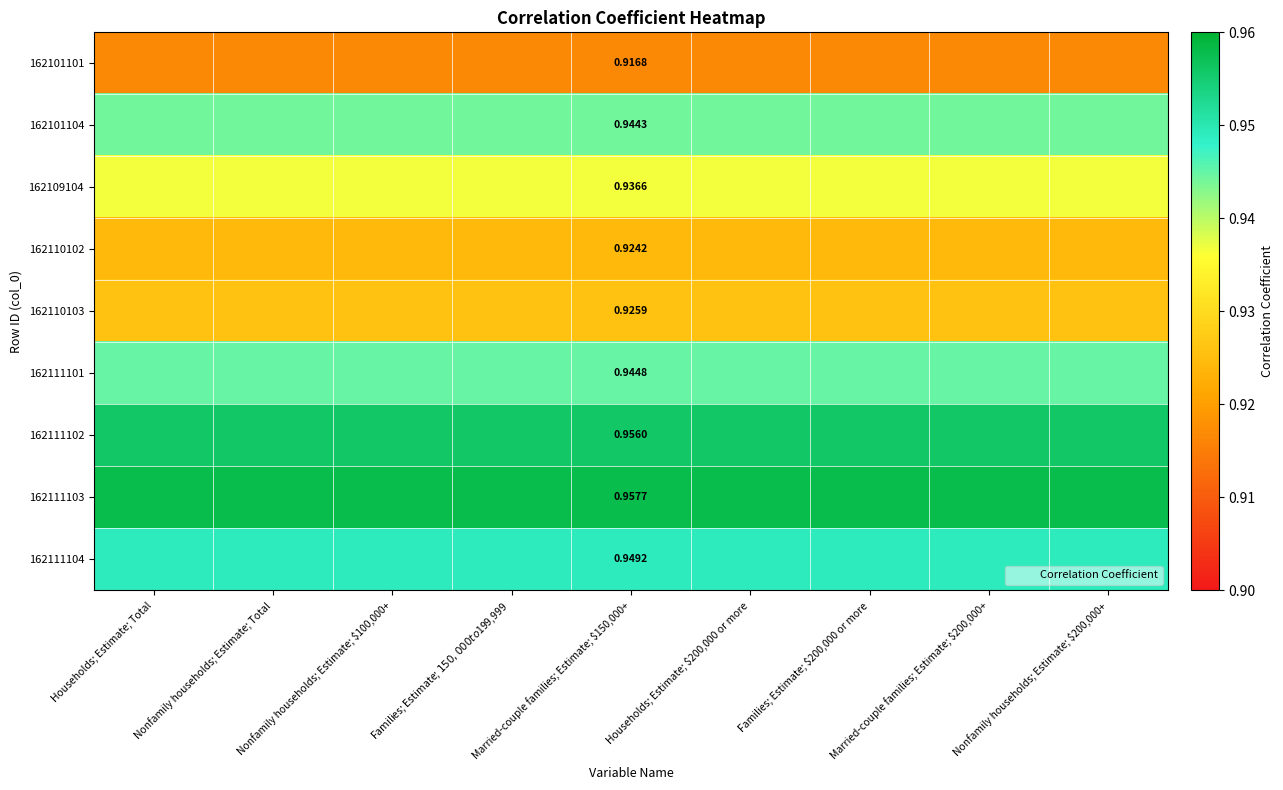

Which category has the highest value across all series?

Households; Estimate; Total